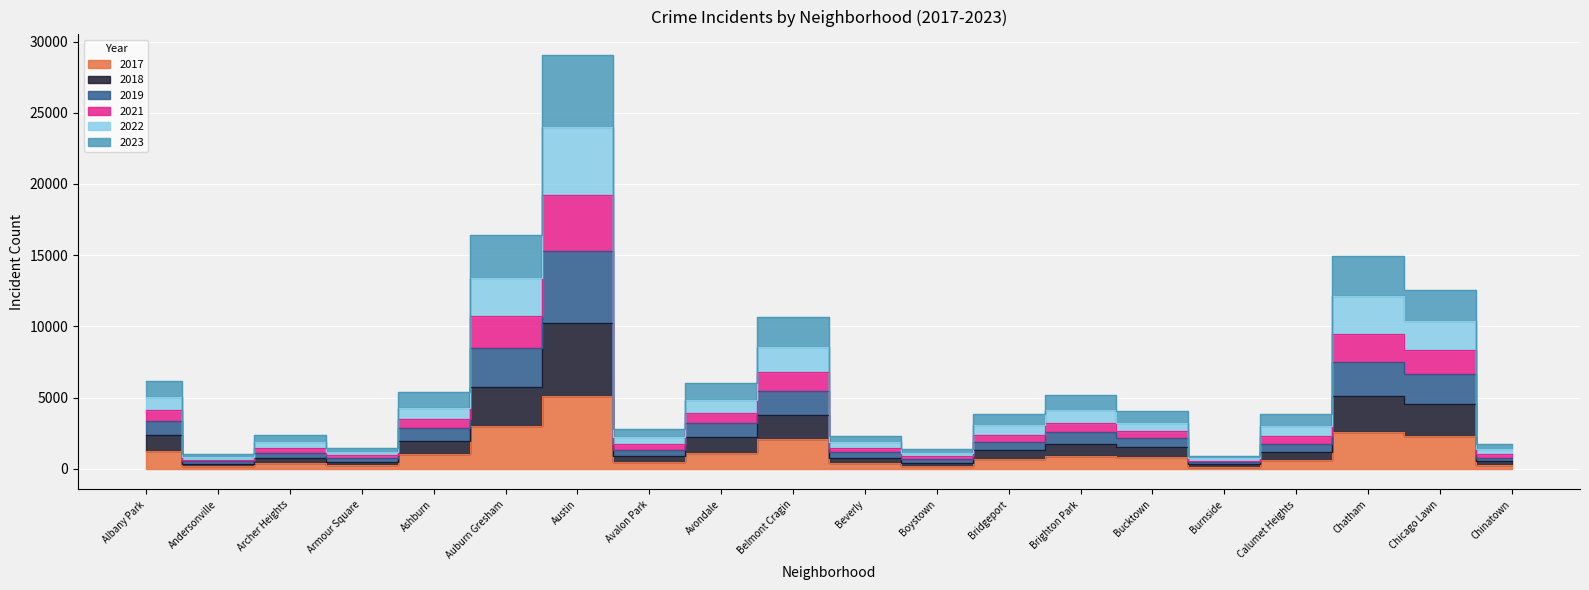

What is the label of the 17th point from the right?

Armour Square